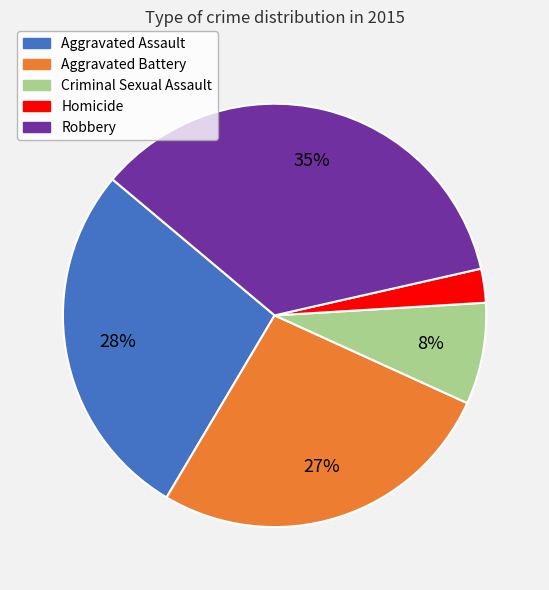

Which category has the biggest portion of the pie?

Robbery